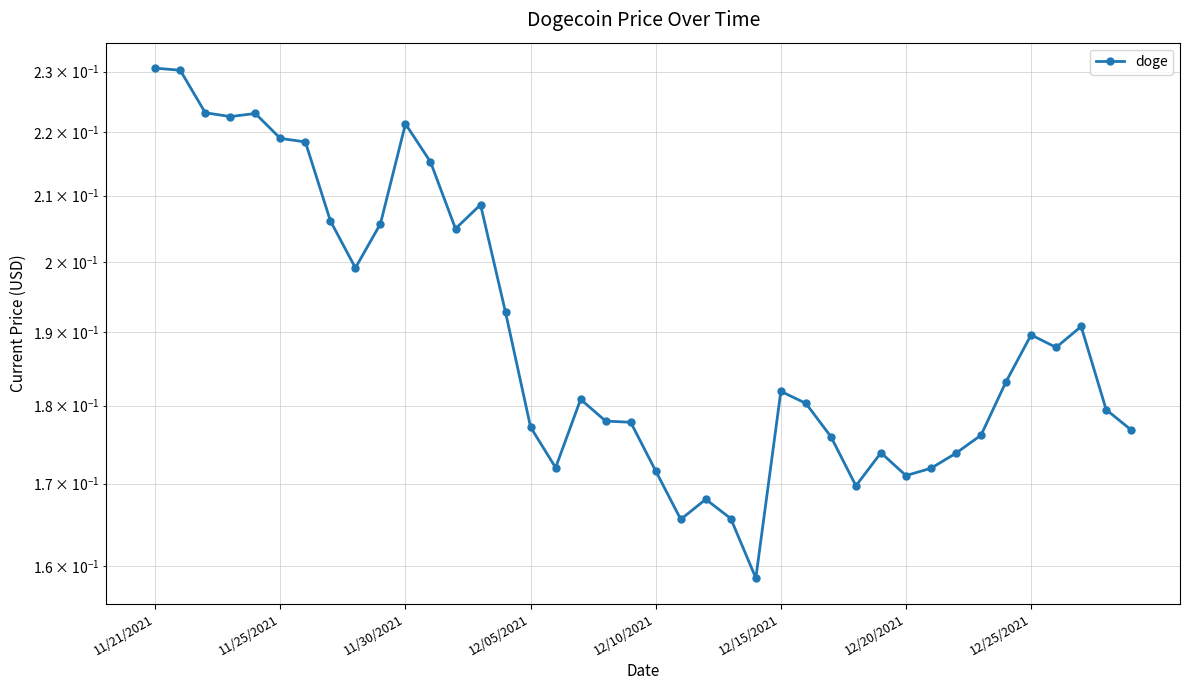

Which label corresponds to the smallest value in the chart?

24